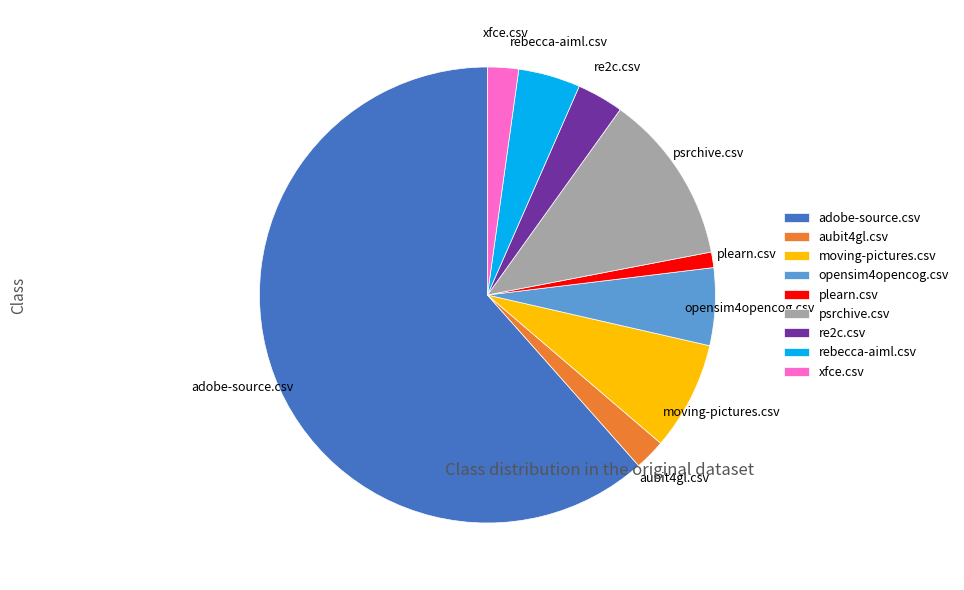

How many segments does this pie chart have?

9